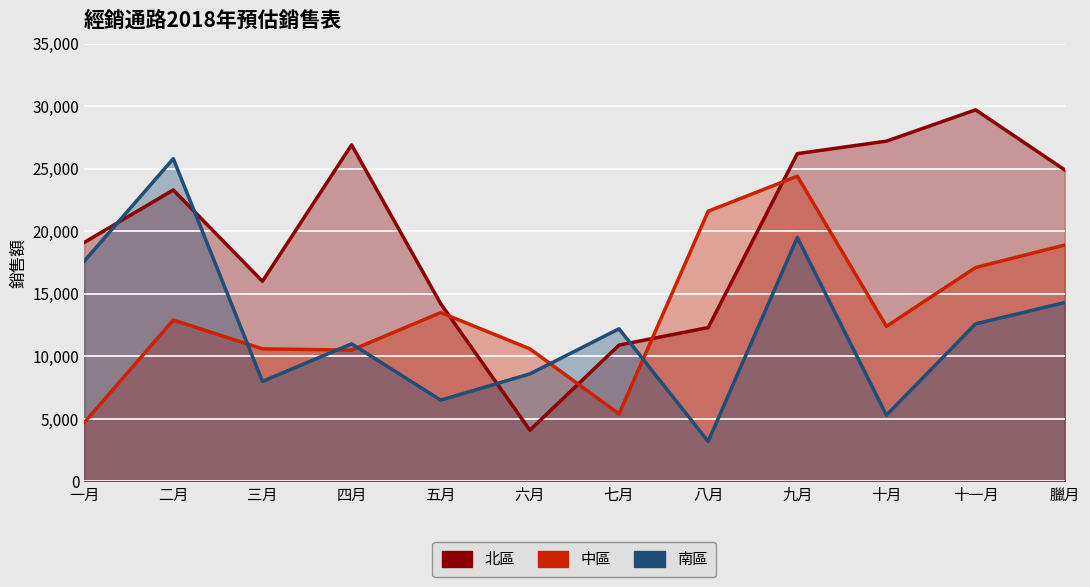

How many lines are shown in the chart?

3